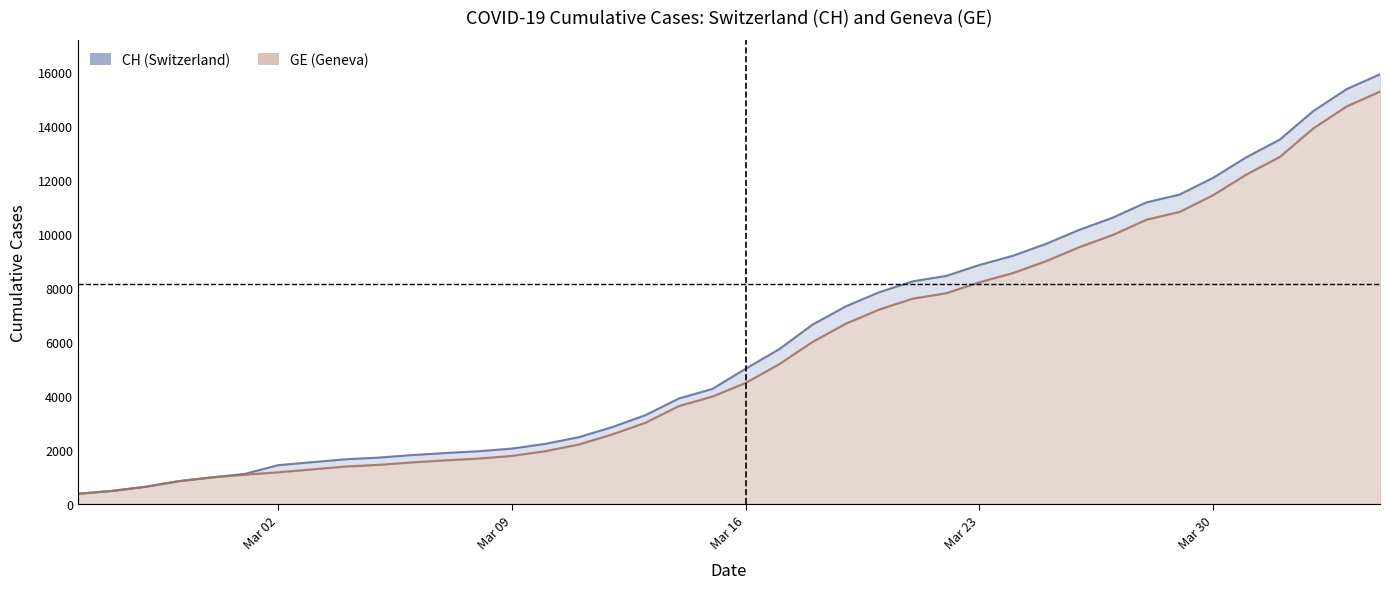

Reading left to right, transcribe all the data shown in this chart.

CH (Switzerland): 375	479	630	840	981	1113	1436	1544	1652	1715	1809	1885	1952	2051	2226	2472	2845	3291	3908	4259	5012	5731	6644	7323	7847	8249	8449	8855	9196	9642	10162	10613	11175	11467	12086	12852	13505	14561	15375	15926
GE (Geneva) line: 375	479	630	840	981	1083	1171	1278	1384	1447	1538	1614	1681	1780	1955	2201	2574	3010	3627	3978	4485	5174	6002	6681	7205	7607	7807	8213	8554	9000	9520	9971	10533	10825	11444	12210	12863	13919	14733	15284